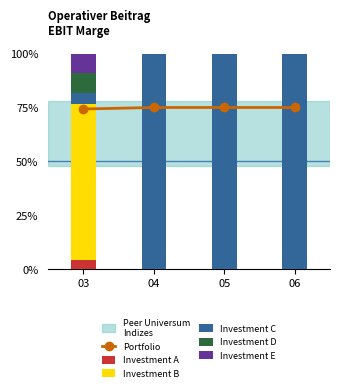

Is the value of Investment E at 03 greater than the value of Portfolio at 06?

No